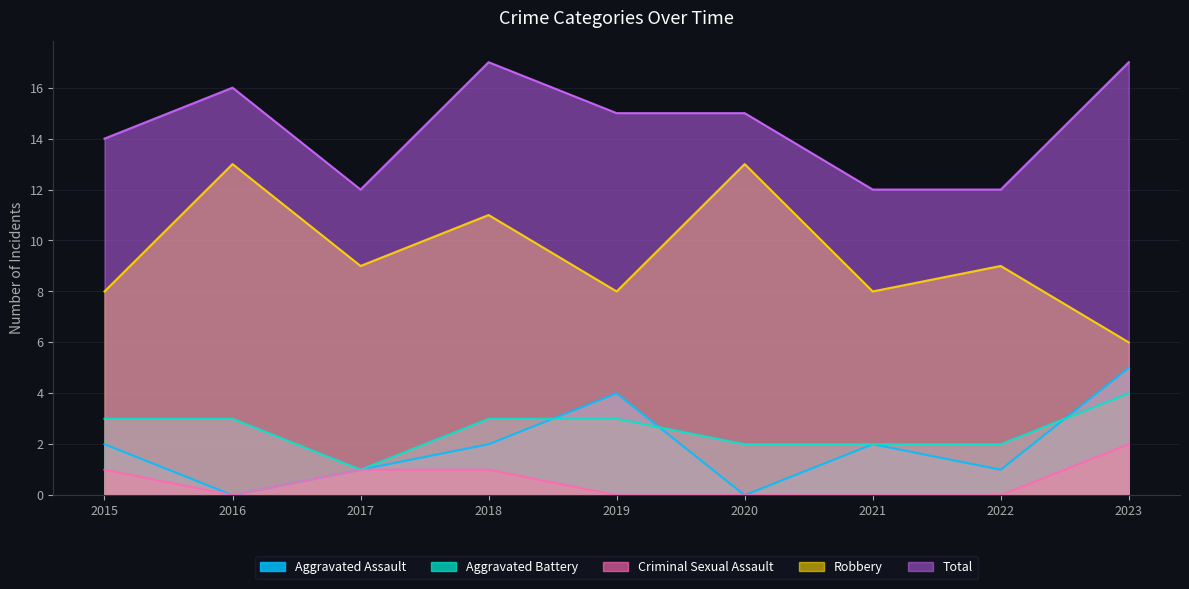

List the series in order of their peak value, highest first.

Total, Robbery, Aggravated Assault, Aggravated Battery, Criminal Sexual Assault